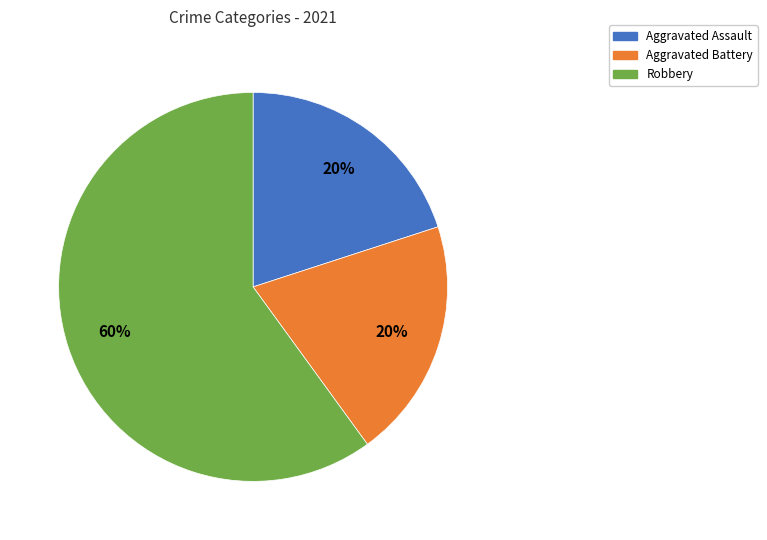

True or false: Aggravated Assault accounts for 7% of the total.

False